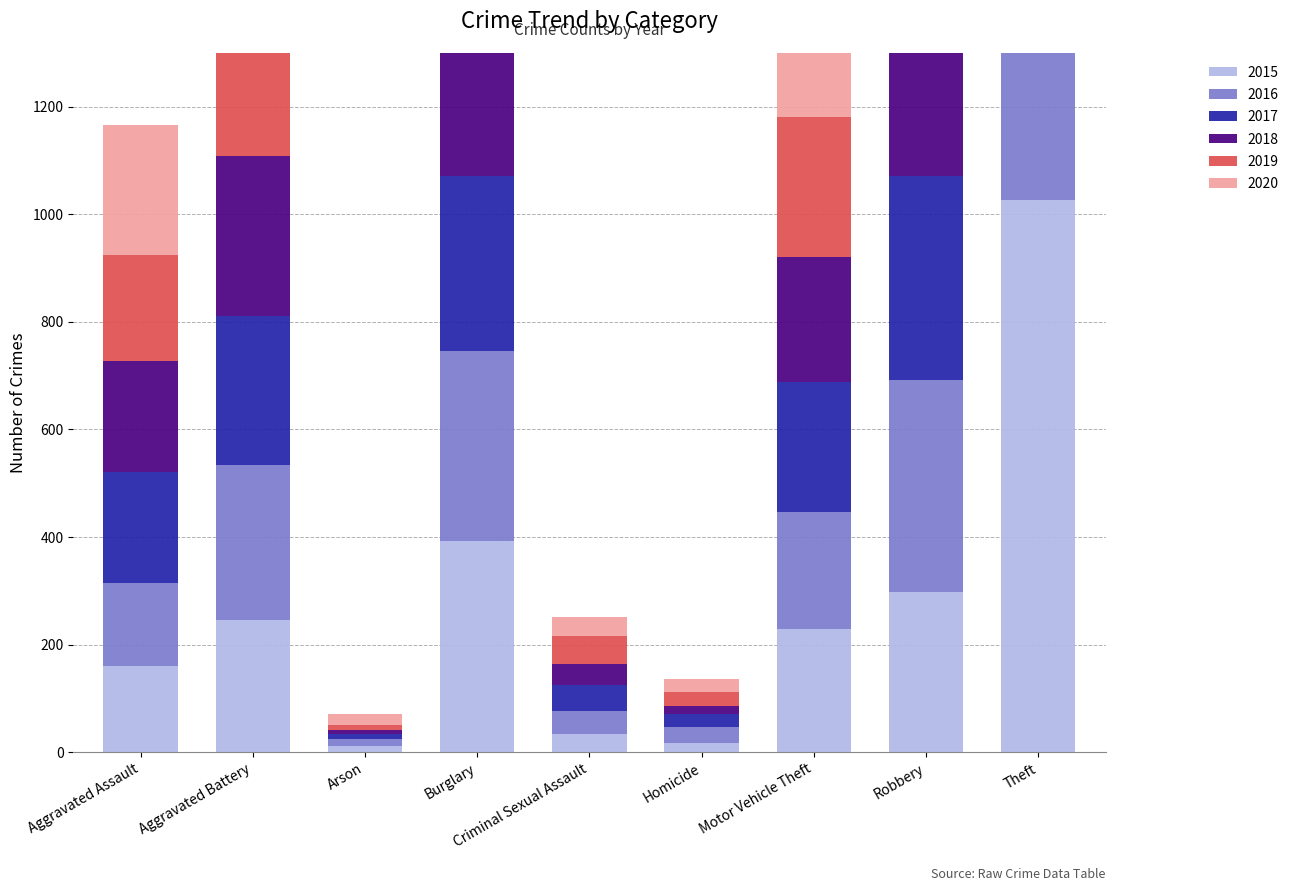

What is the difference between the highest and lowest values at Aggravated Battery?

75